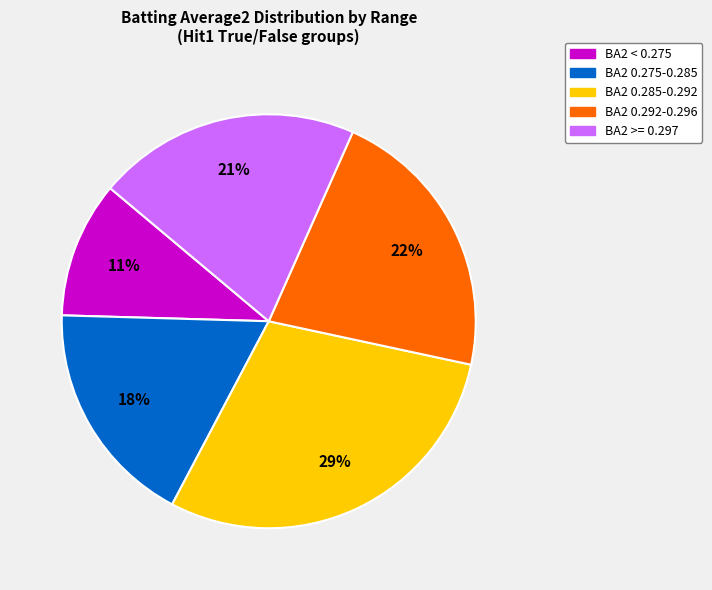

To the nearest percent, what is the average slice percentage?

20%